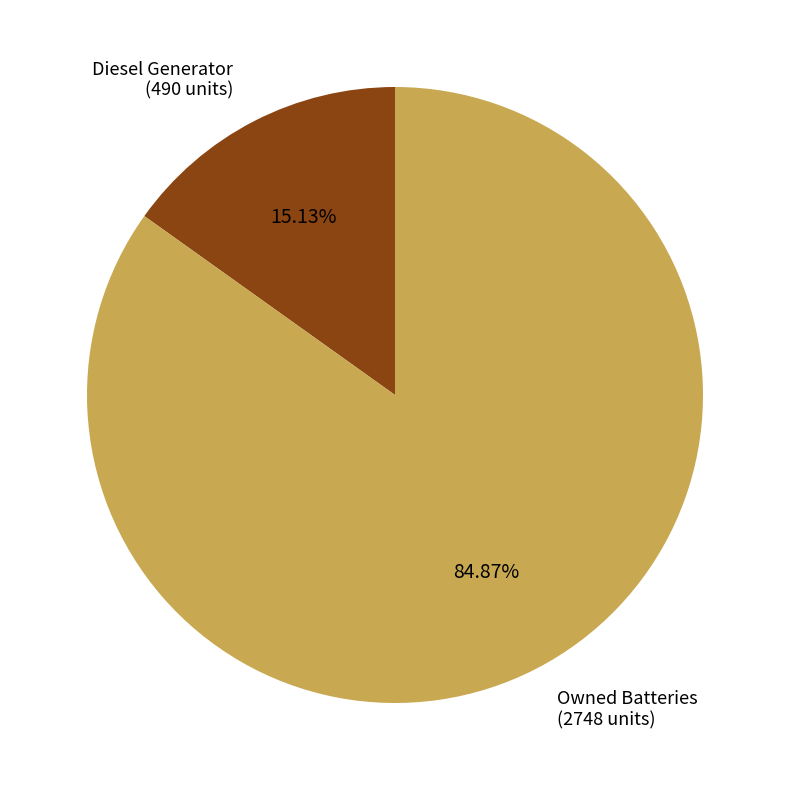

Is there any slice that represents more than half of the pie?

Yes